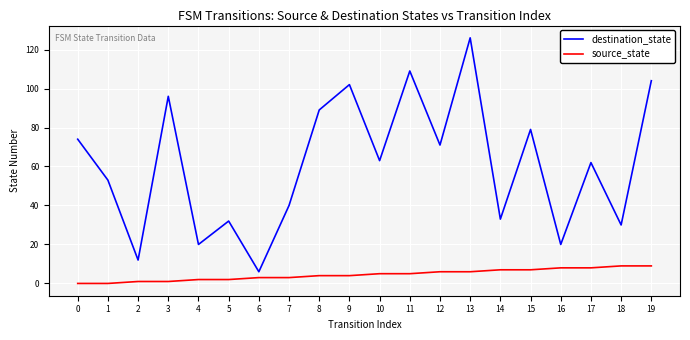

Which series has the largest range (max minus min)?

destination_state